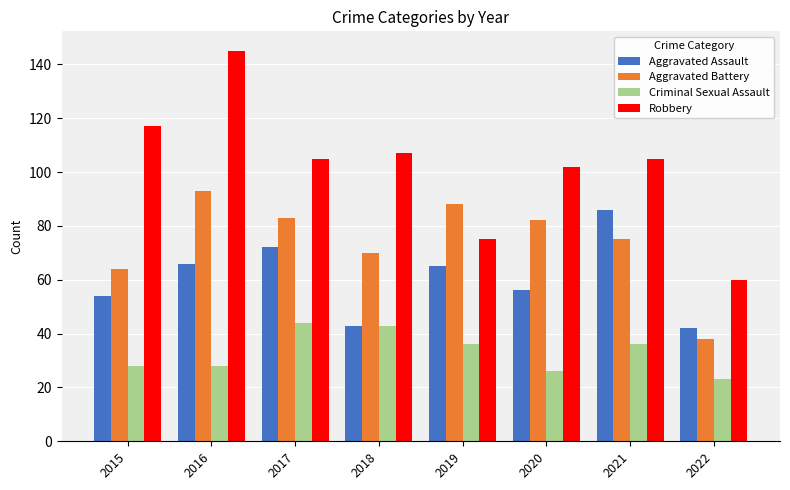

Reading left to right, list all the values displayed in this chart.

Aggravated Assault: 54	66	72	43	65	56	86	42
Aggravated Battery: 64	93	83	70	88	82	75	38
Criminal Sexual Assault: 28	28	44	43	36	26	36	23
Robbery: 117	145	105	107	75	102	105	60